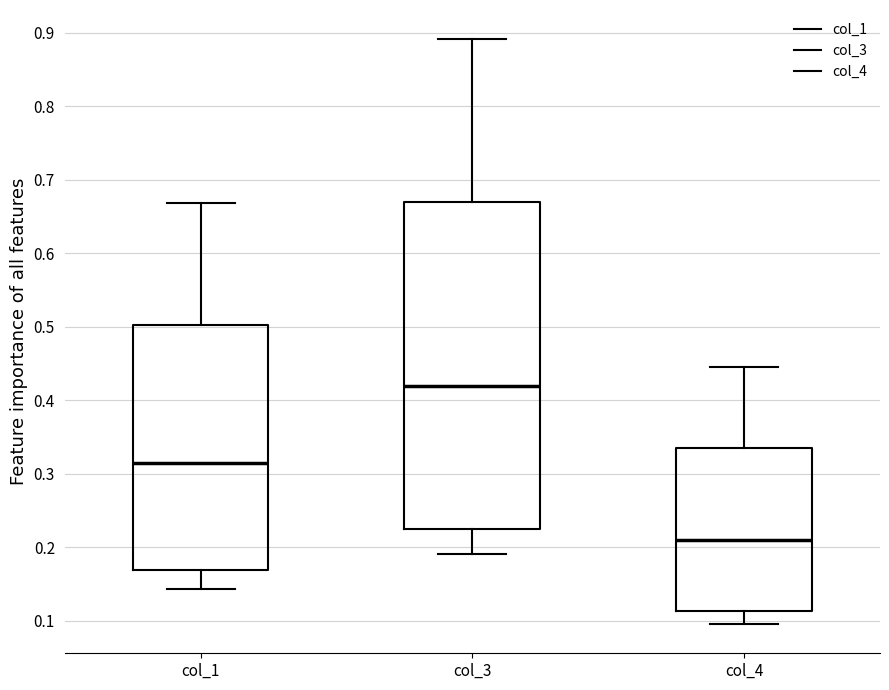

Where is the upper edge of the box for col_1 on the y-axis? The values are not printed on the chart, so give them approximately, as read against the axis.

0.50